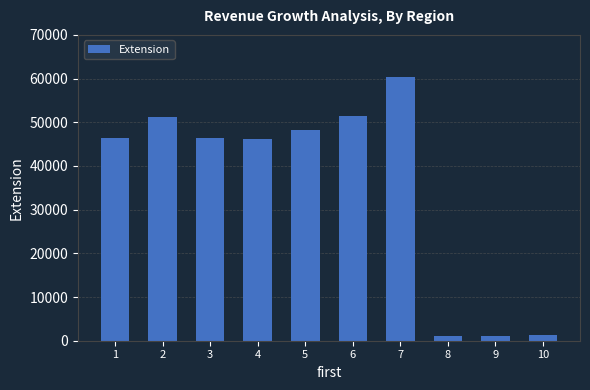

The value at 7 is 83597.3. True or false?

False